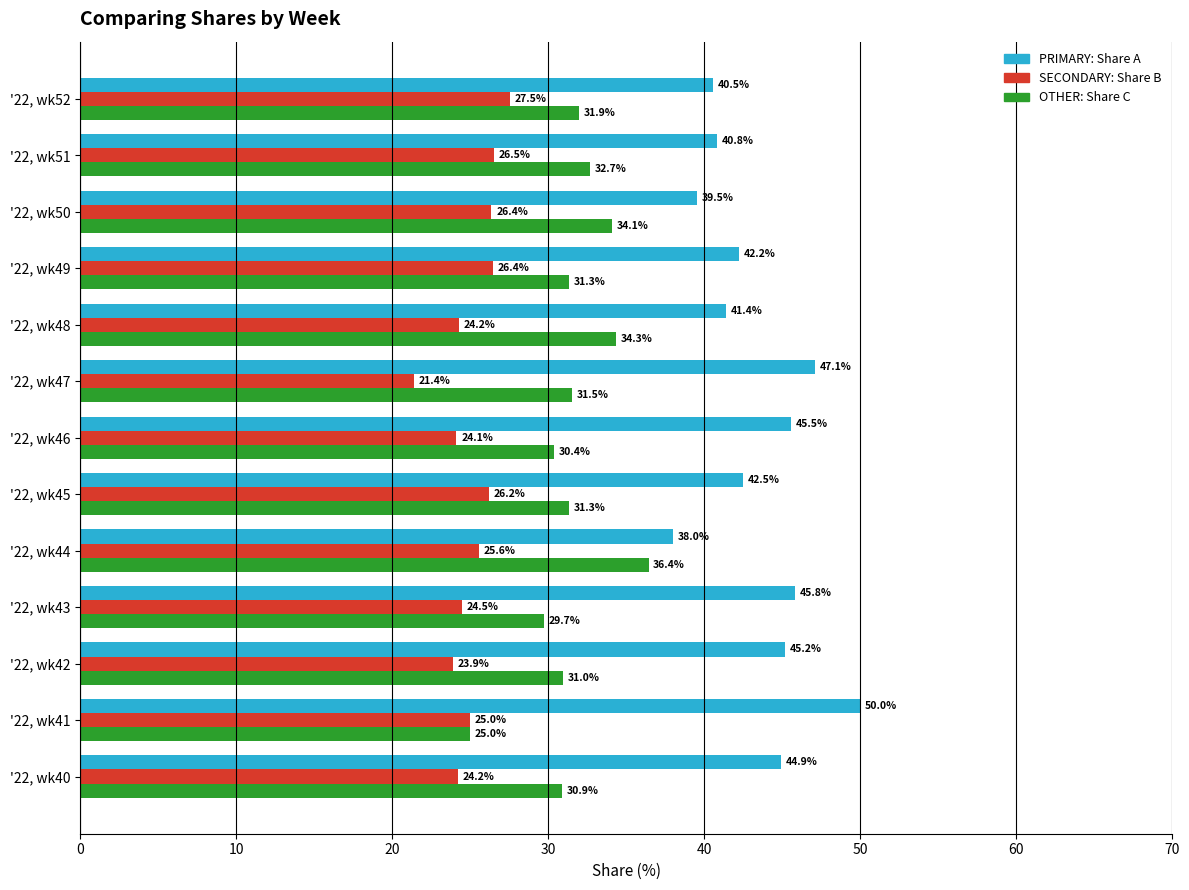

What is the spread (max minus min) of values at '22, wk51?

14.3